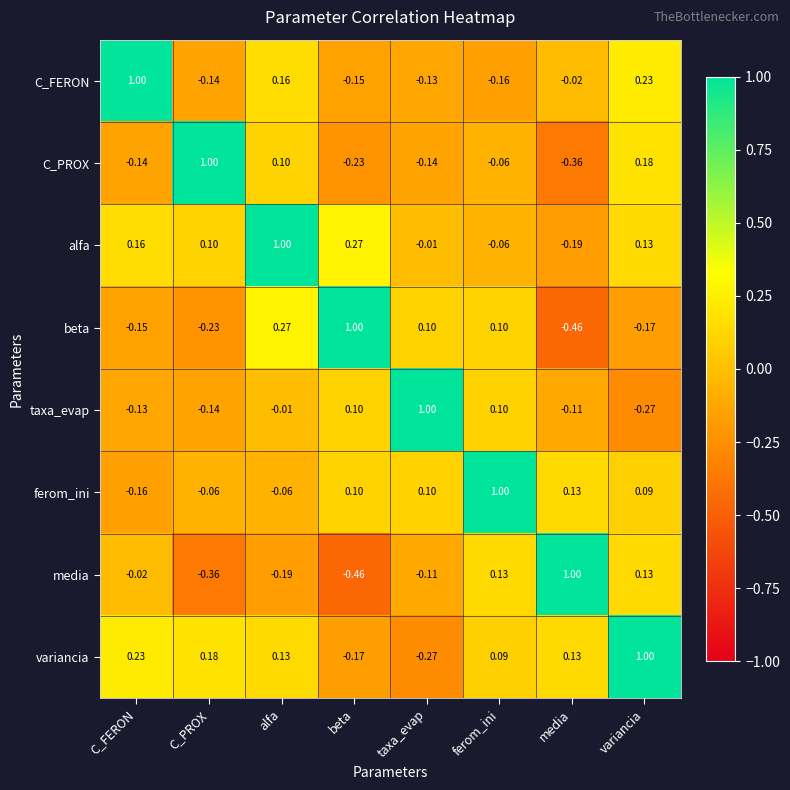

Which category has the lowest value in the C_PROX series?

media